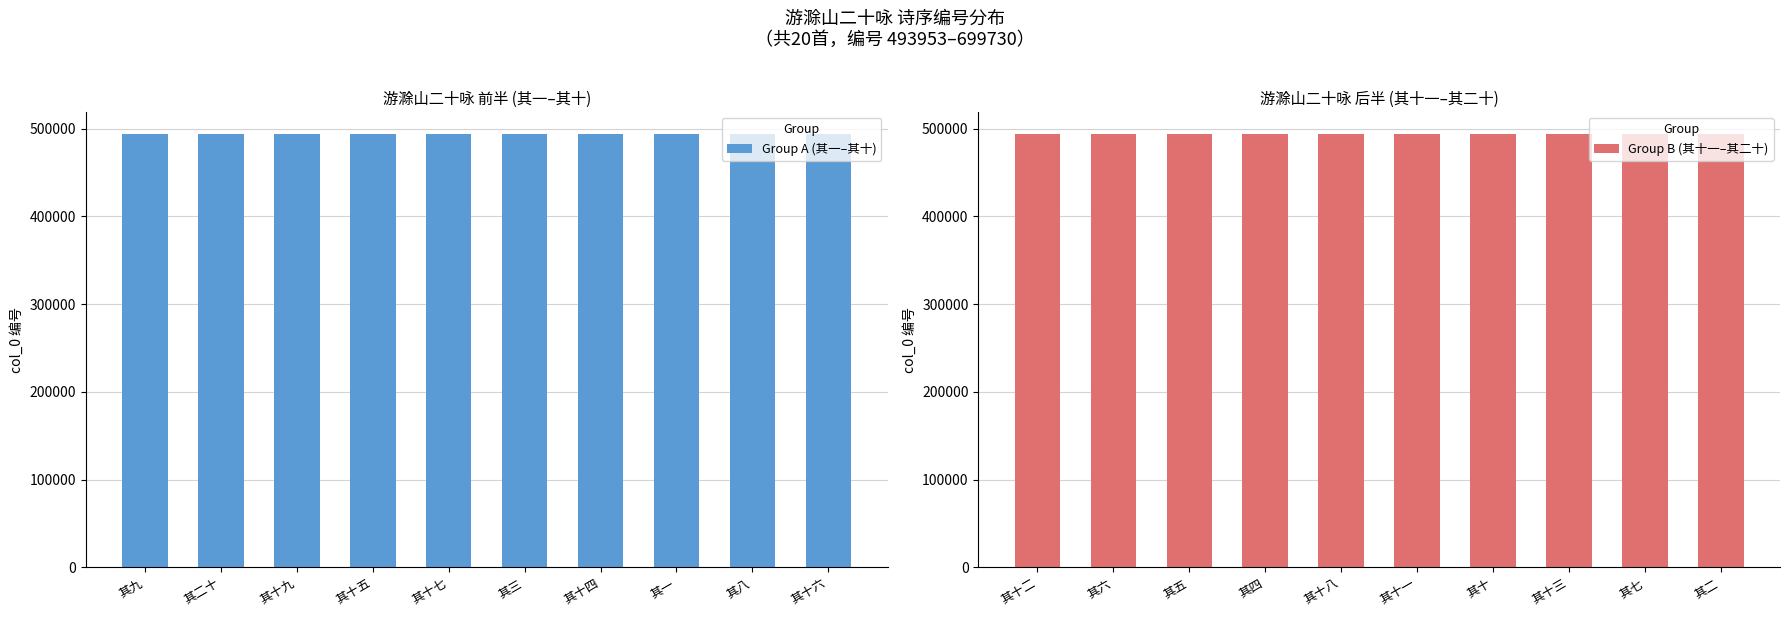

How many bars are there in total?

20